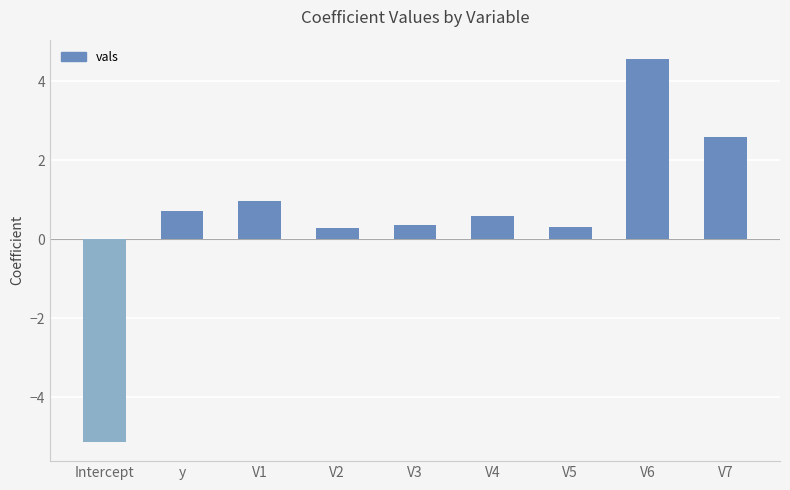

Does the chart contain any negative values?

Yes